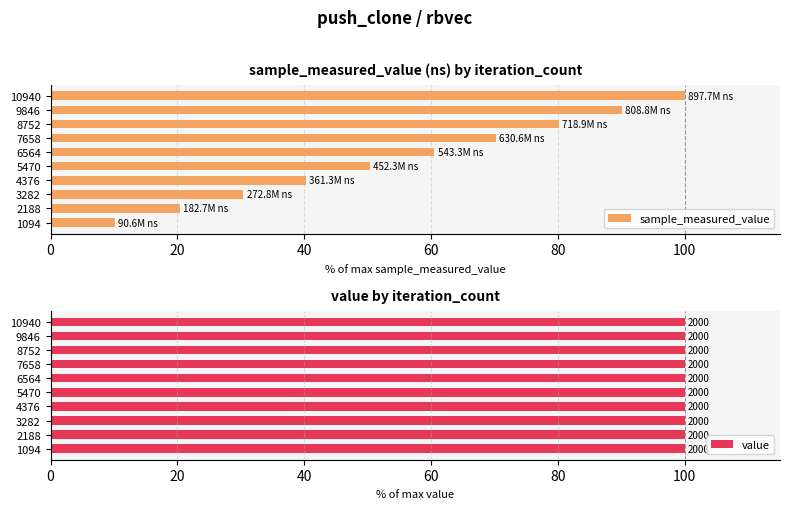

What is the maximum value for sample_measured_value?

100.0